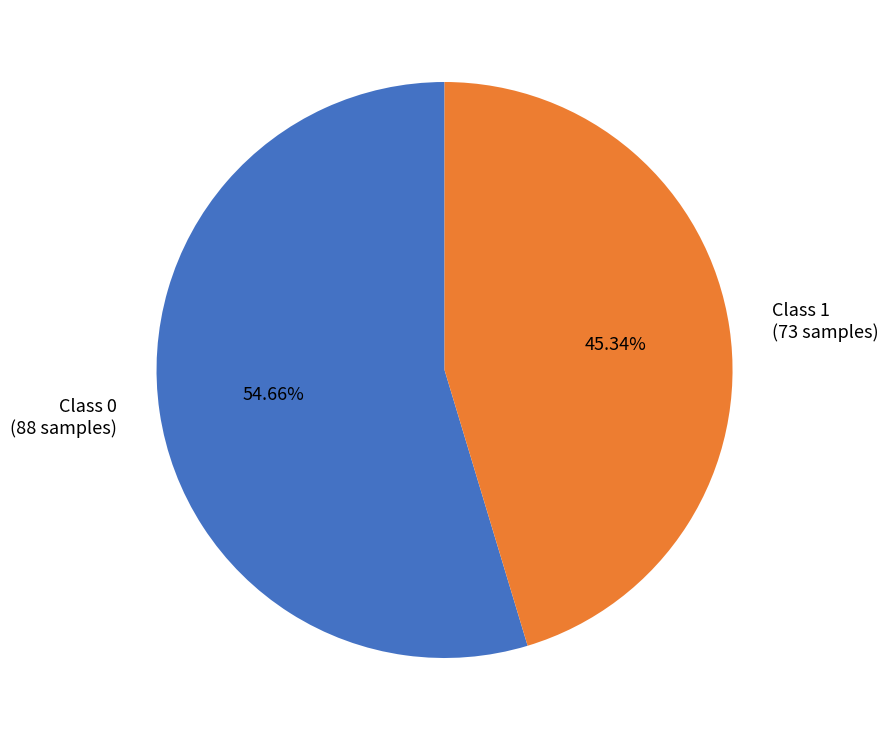

Count the number of slices in the pie.

2